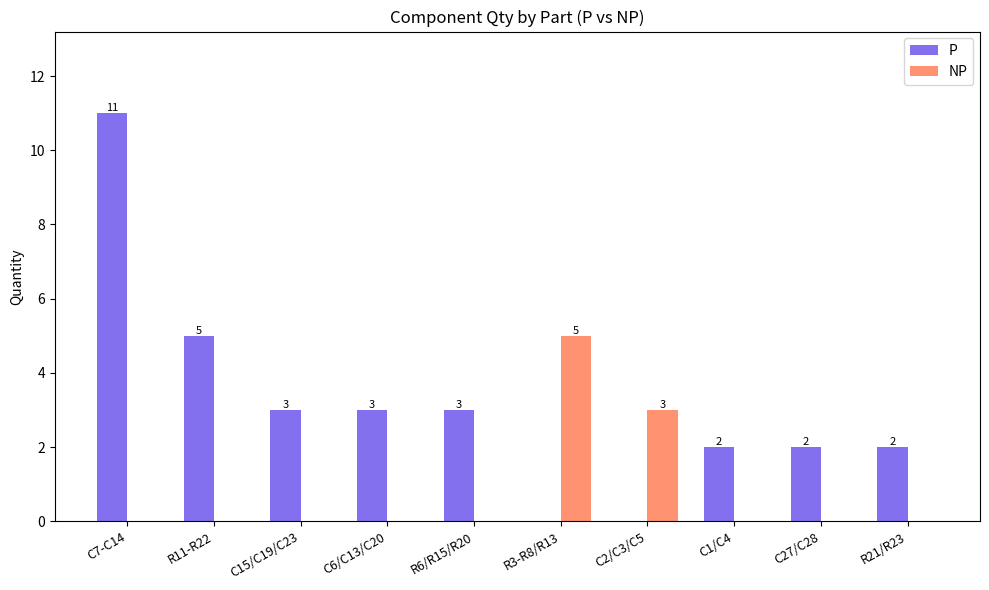

Which series has the largest total across all categories?

P